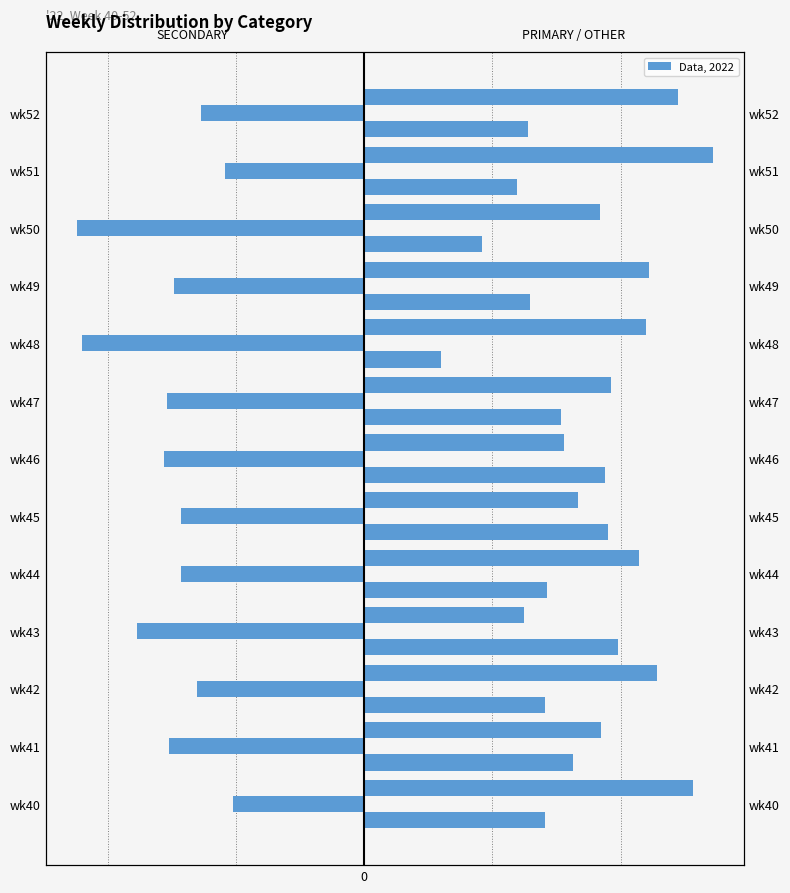

What is the greatest value displayed?

54.4